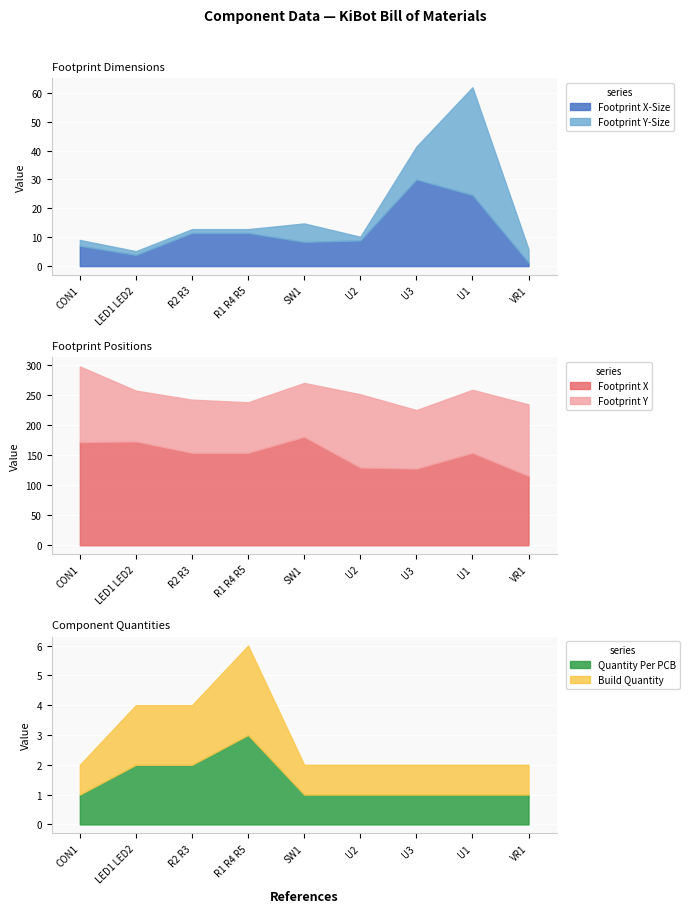

The value of Footprint X-Size at R2 R3 is 11.5. True or false?

True